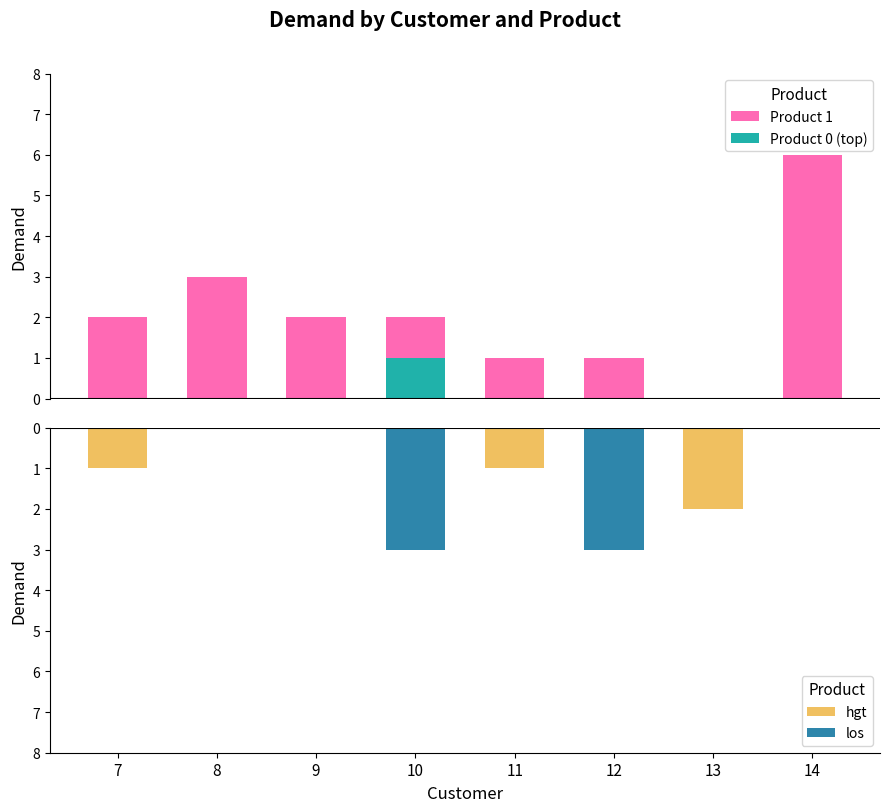

How many data points are above 2?

2